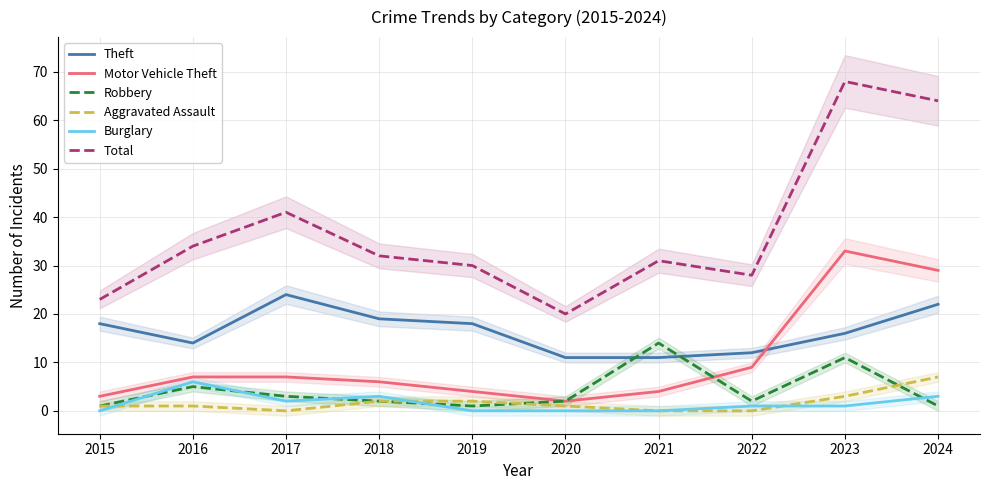

Reading left to right, what are all the values shown in this chart?

Theft: 18	14	24	19	18	11	11	12	16	22
Motor Vehicle Theft: 3	7	7	6	4	2	4	9	33	29
Robbery: 1	5	3	2	1	2	14	2	11	1
Aggravated Assault: 1	1	0	2	2	1	0	0	3	7
Burglary: 0	6	2	3	0	0	0	1	1	3
Total: 23	34	41	32	30	20	31	28	68	64